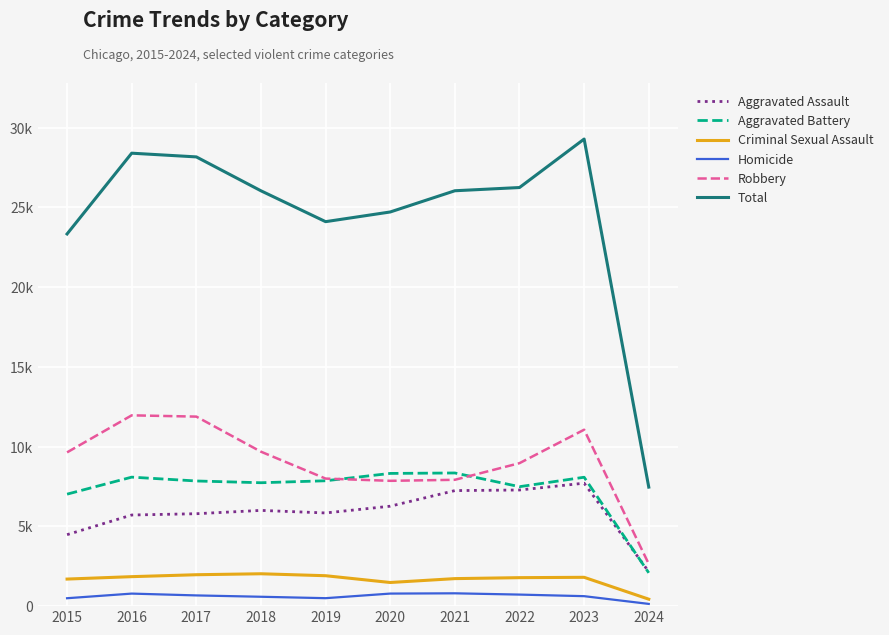

What is the value of the Aggravated Battery point at the 6th from the left?

8319